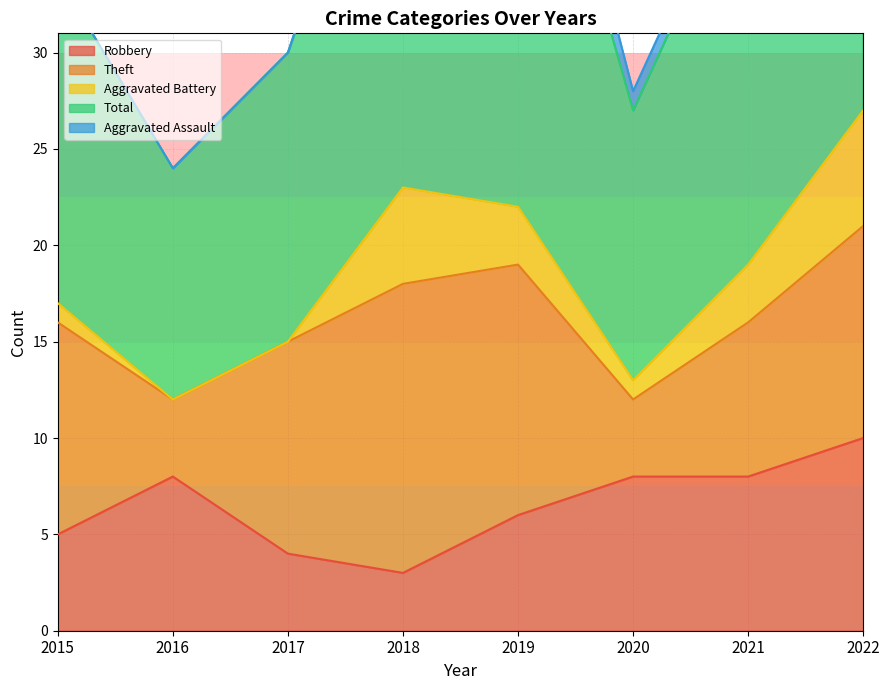

Which has a higher value, 2022 or 2018?

2022